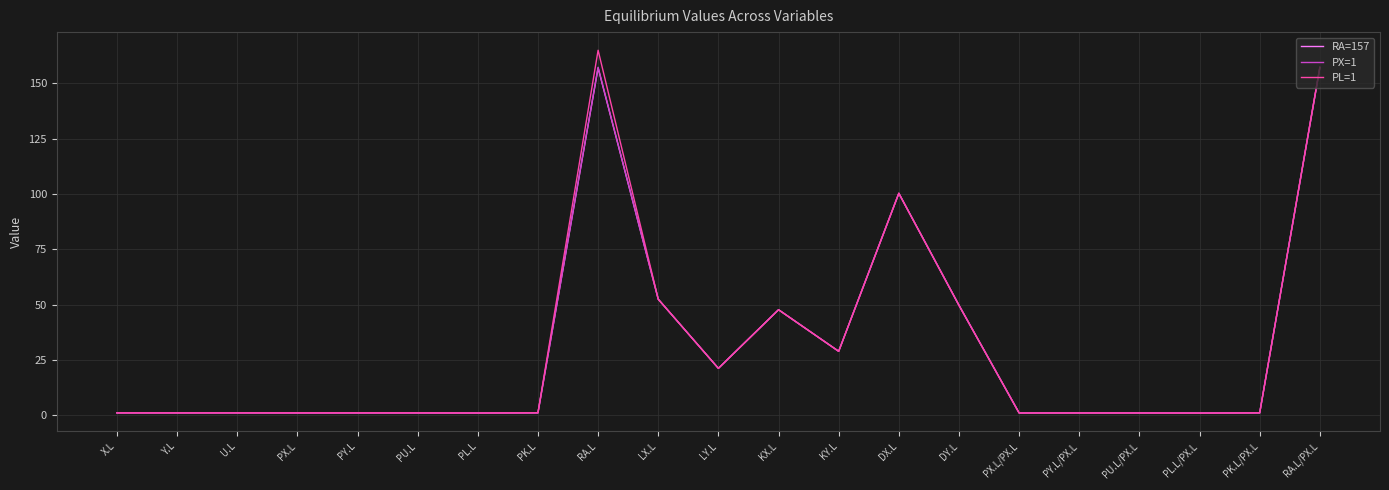

Between KX.L and KY.L, which series saw the biggest shift?

RA=157